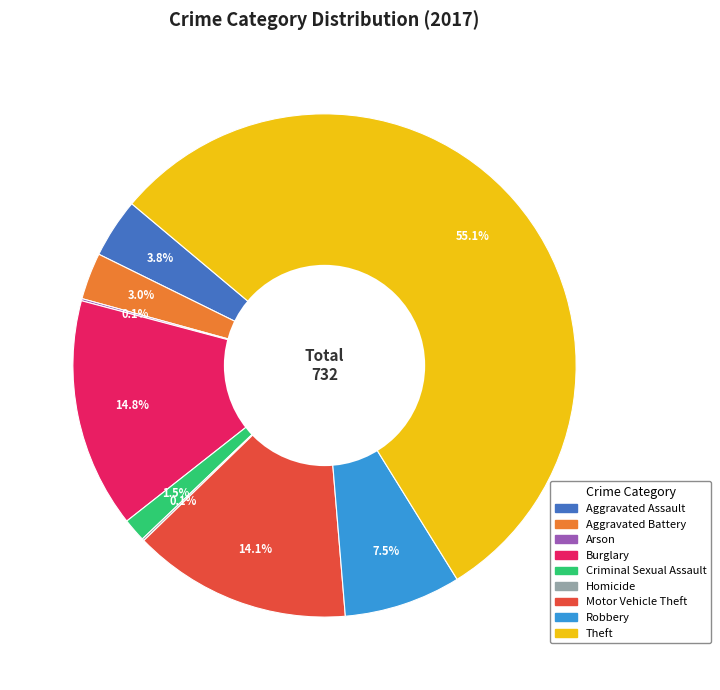

Does any single category account for the majority?

Yes